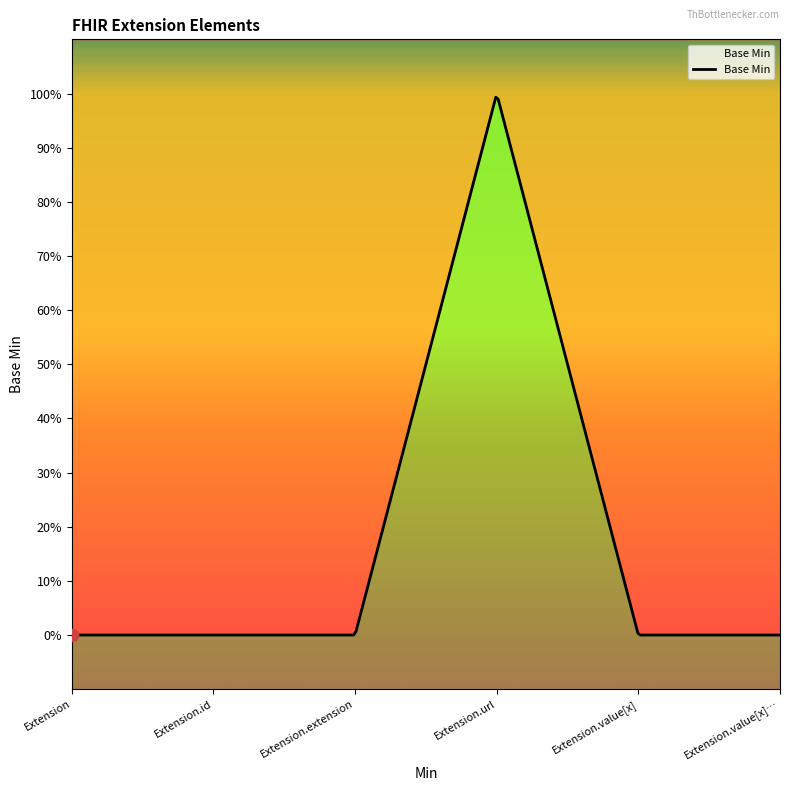

What is the change in value from Extension.url to Extension.value[x]?

-1